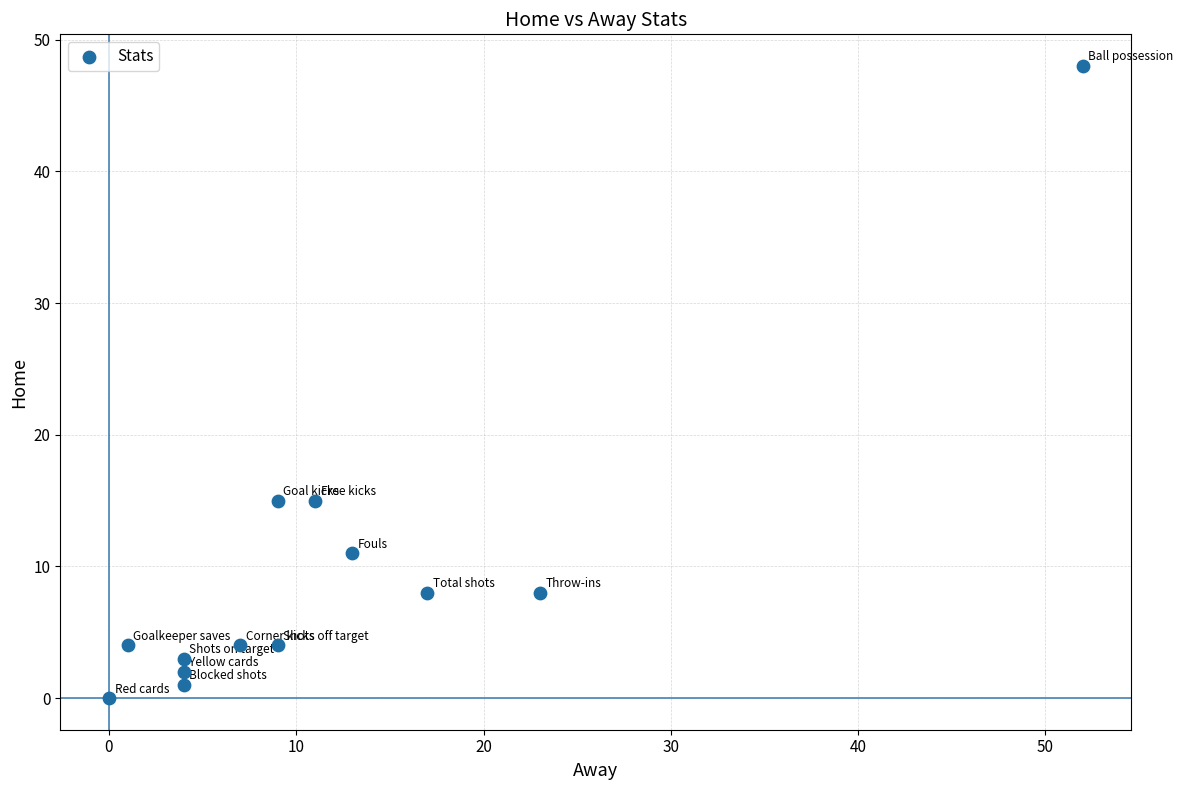

What is the range of X values (max minus min)?

52